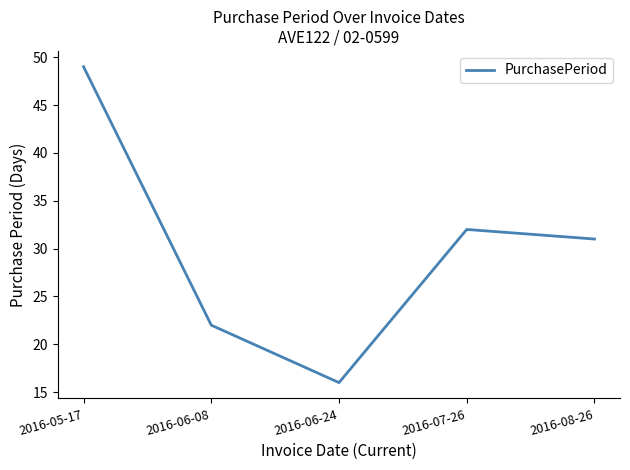

True or false: the data shows 49 at 2016-05-17.

True